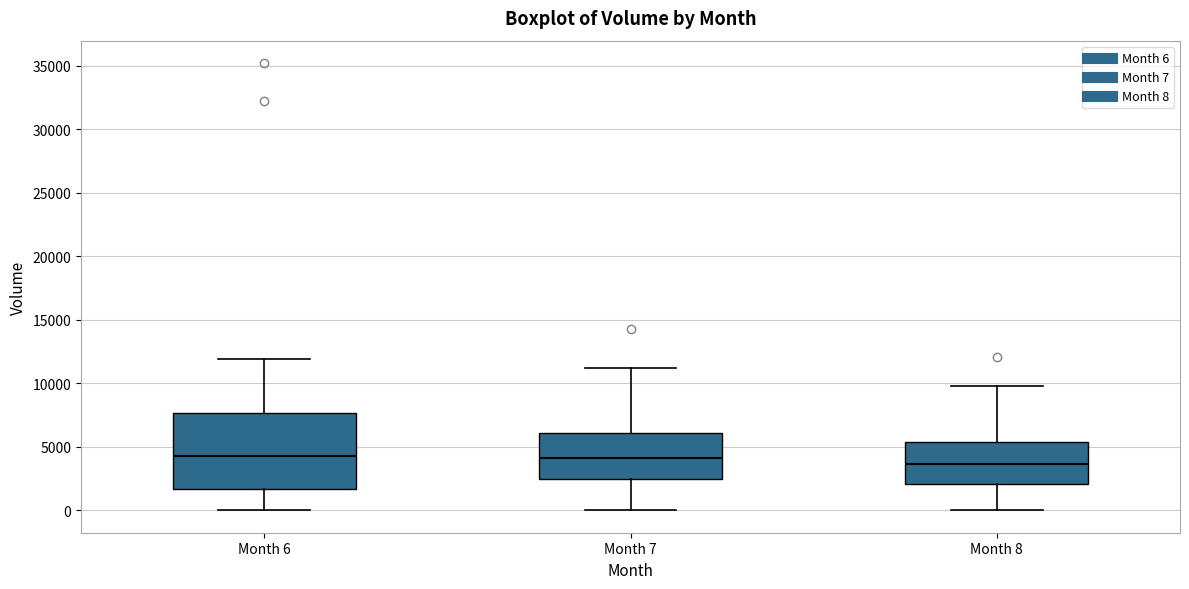

Which box has the lowest median line?

Month 8